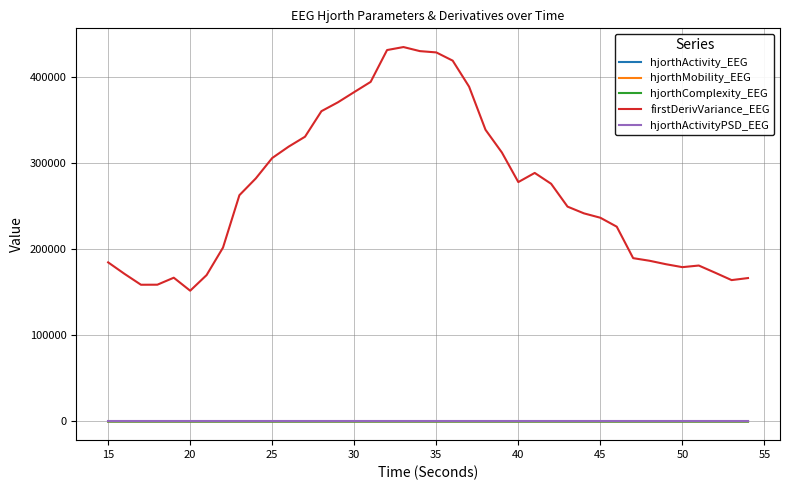

Which series has the widest spread of values?

firstDerivVariance_EEG